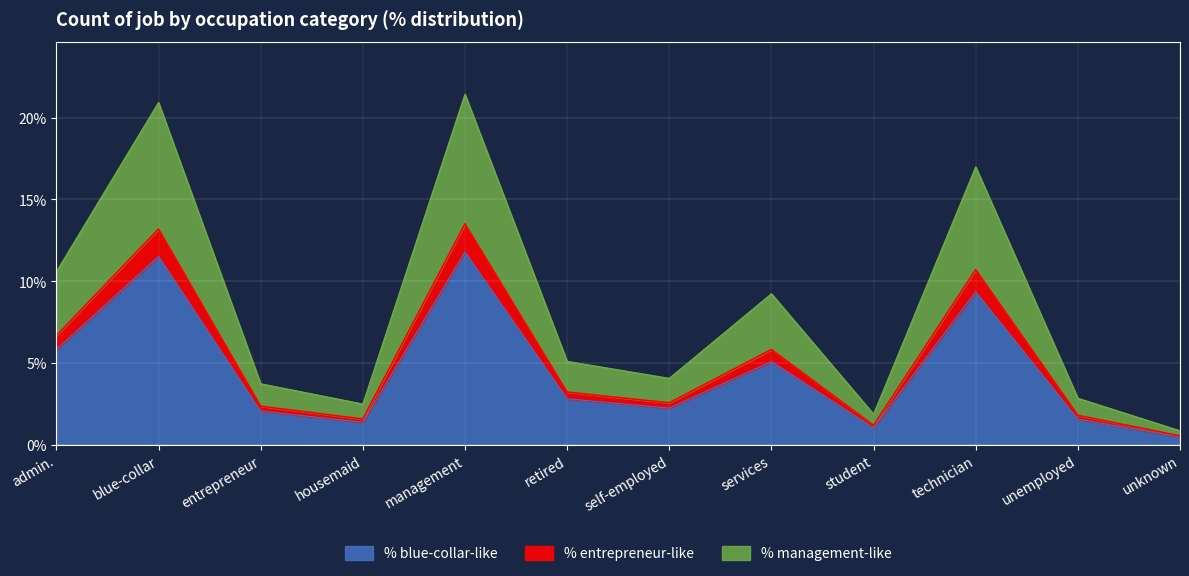

How many data points are less than 5?

6